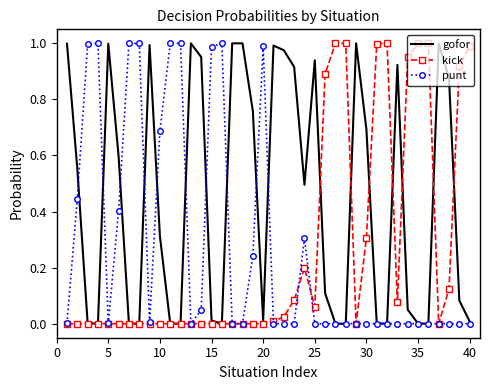

Which series has the largest total across all categories?

gofor